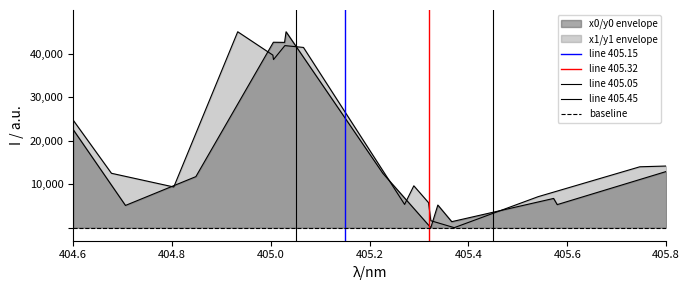

At which label is line 405.15 closest to 0?

404.6